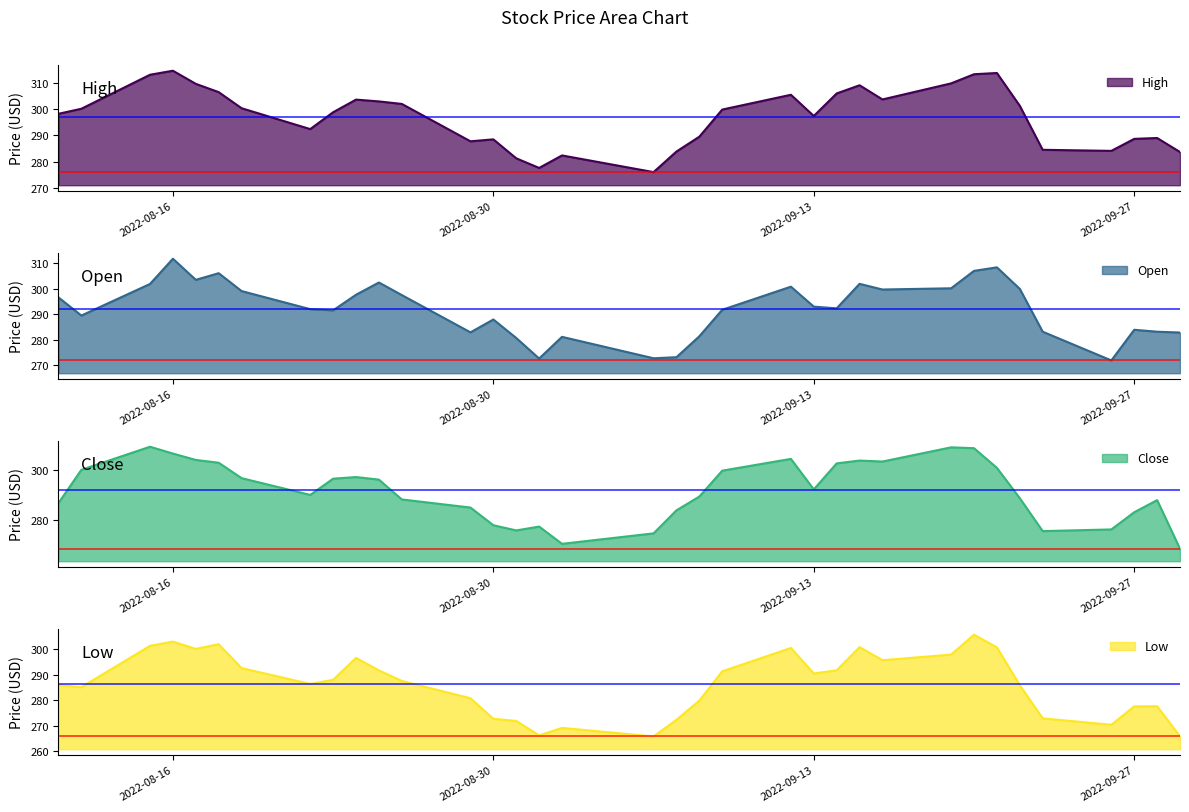

What is the maximum value for Open?

311.7